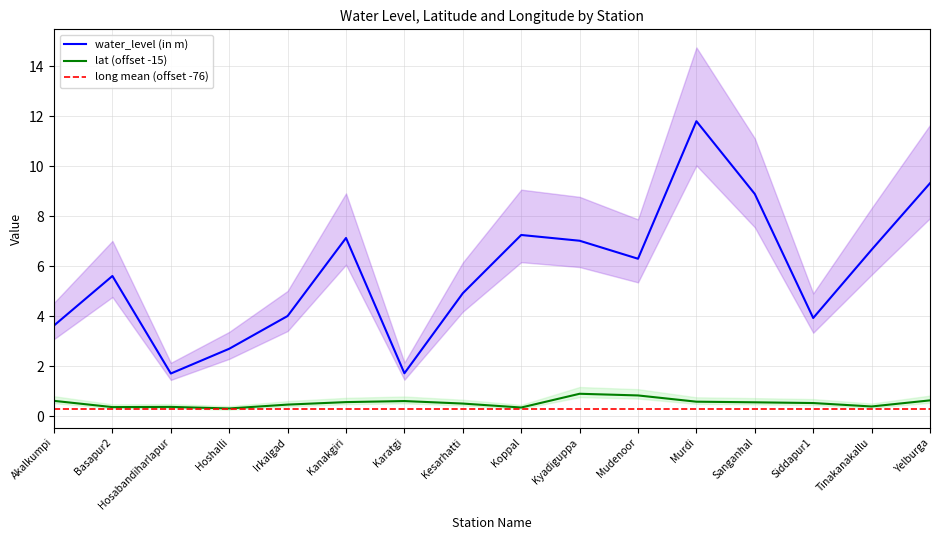

The value of lat at Siddapur1 is 0.5. True or false?

True